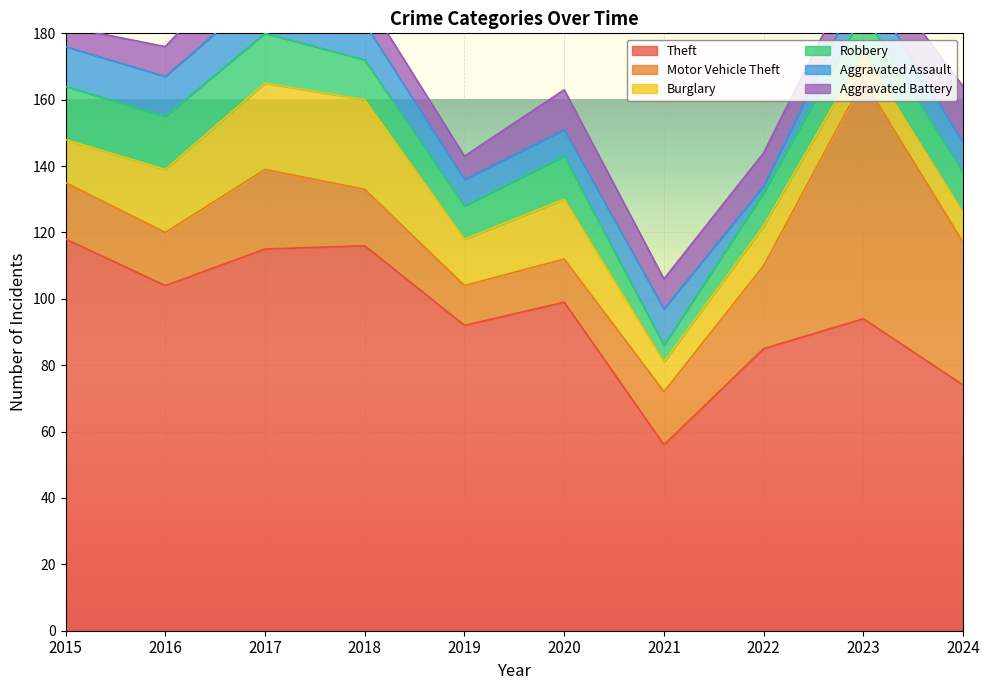

Reading right to left, list all the values displayed in this chart.

Theft: 2024=74	2023=94	2022=85	2021=56	2020=99	2019=92	2018=116	2017=115	2016=104	2015=118
Motor Vehicle Theft: 2024=43	2023=72	2022=25	2021=16	2020=13	2019=12	2018=17	2017=24	2016=16	2015=17
Burglary: 2024=9	2023=8	2022=12	2021=9	2020=18	2019=14	2018=27	2017=26	2016=19	2015=13
Robbery: 2024=12	2023=12	2022=10	2021=5	2020=13	2019=10	2018=12	2017=15	2016=16	2015=16
Aggravated Assault: 2024=9	2023=10	2022=2	2021=11	2020=8	2019=8	2018=11	2017=13	2016=12	2015=12
Aggravated Battery: 2024=17	2023=8	2022=10	2021=9	2020=12	2019=7	2018=8	2017=15	2016=9	2015=6